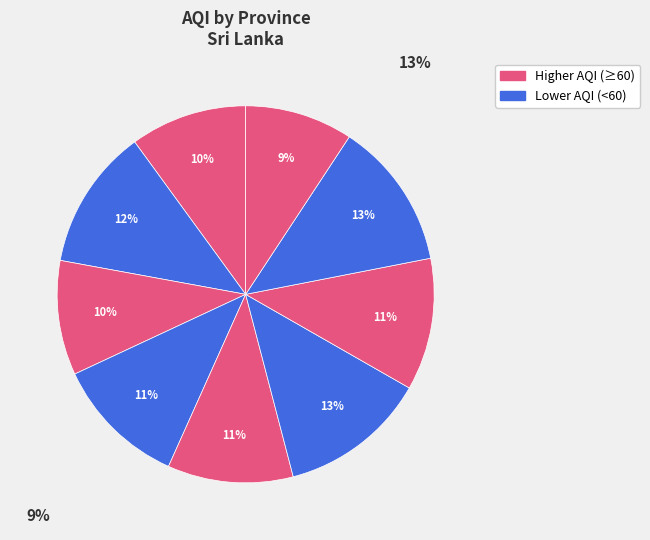

To the nearest percent, what is the average slice percentage?

11%